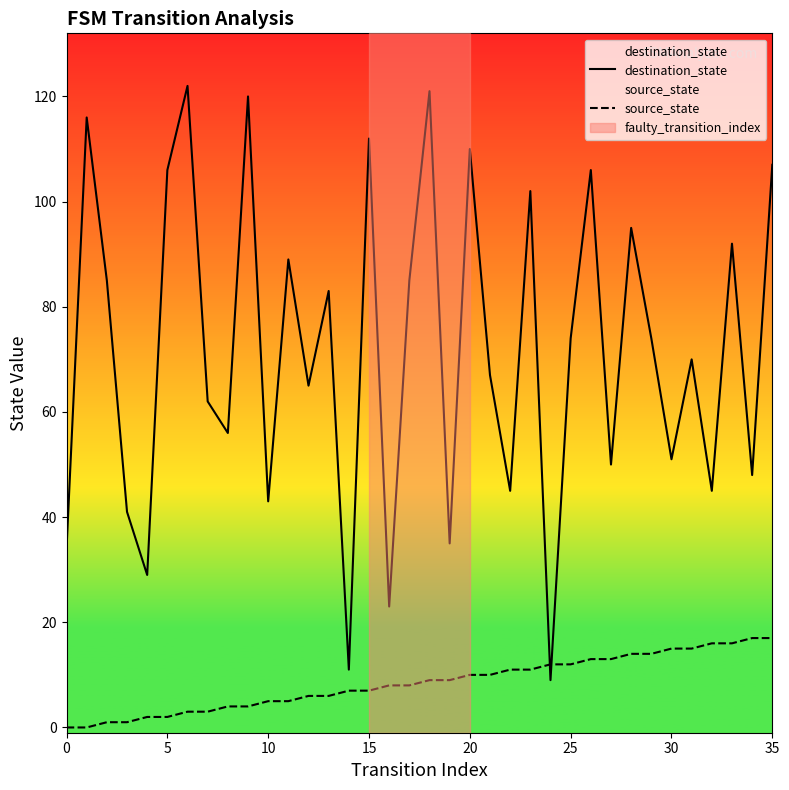

How many values in the source_state series exceed 9?

16